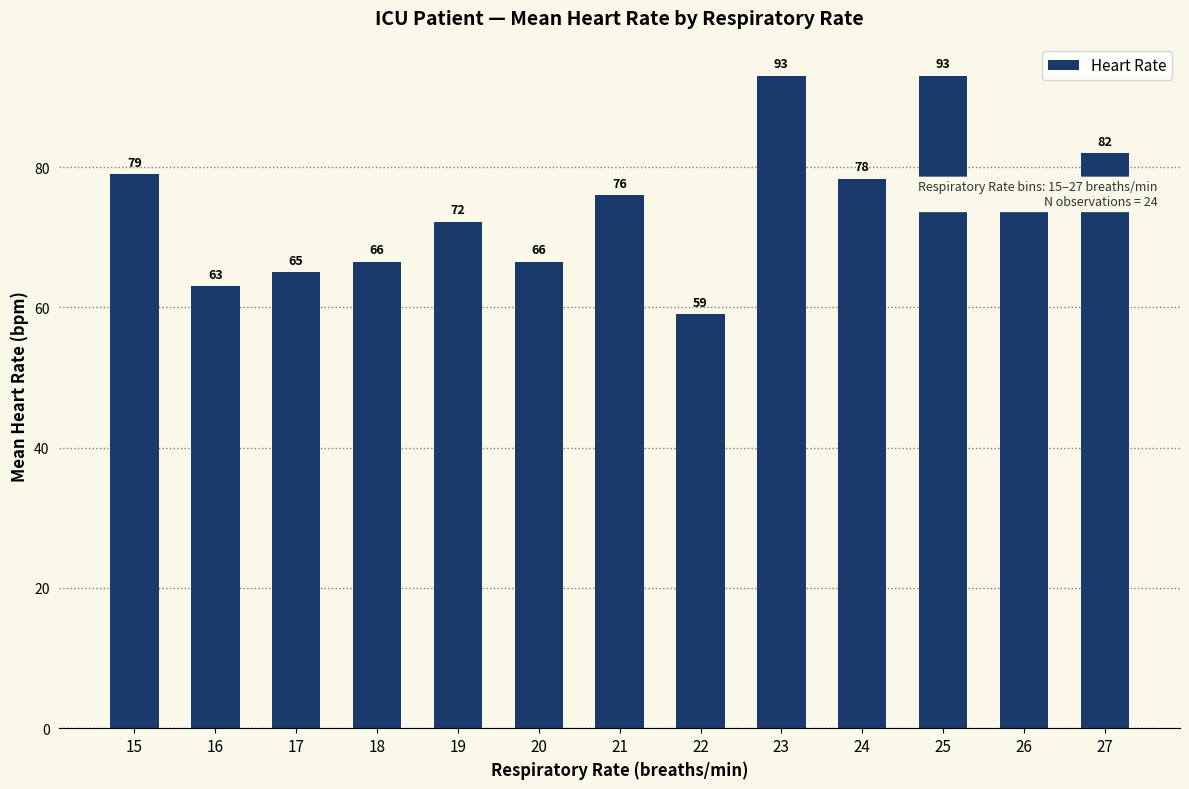

Between 26 and 23, which is larger?

23